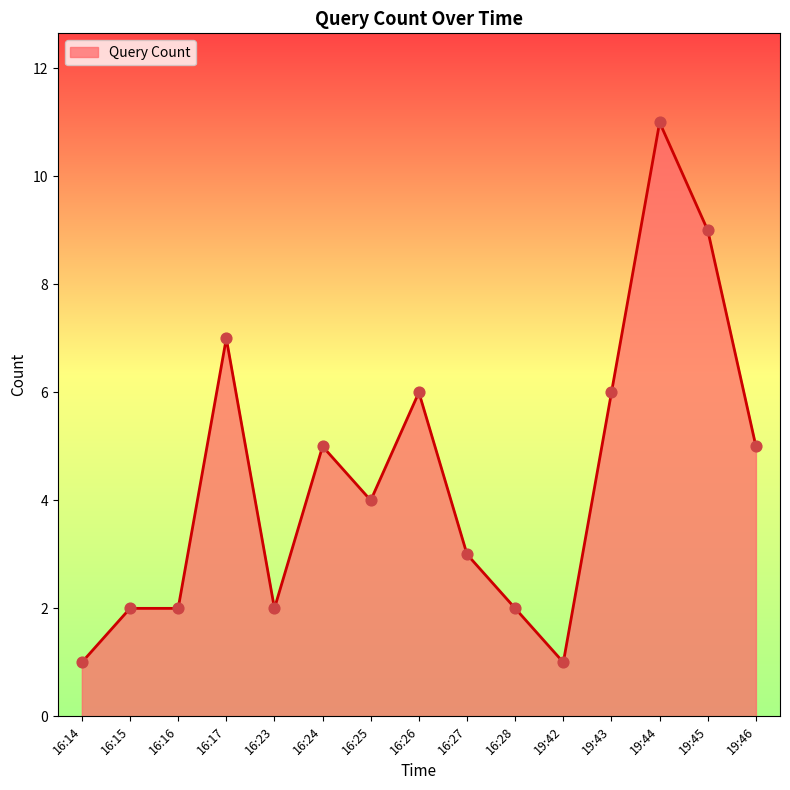

Between 19:43 and 16:17, which is larger?

16:17